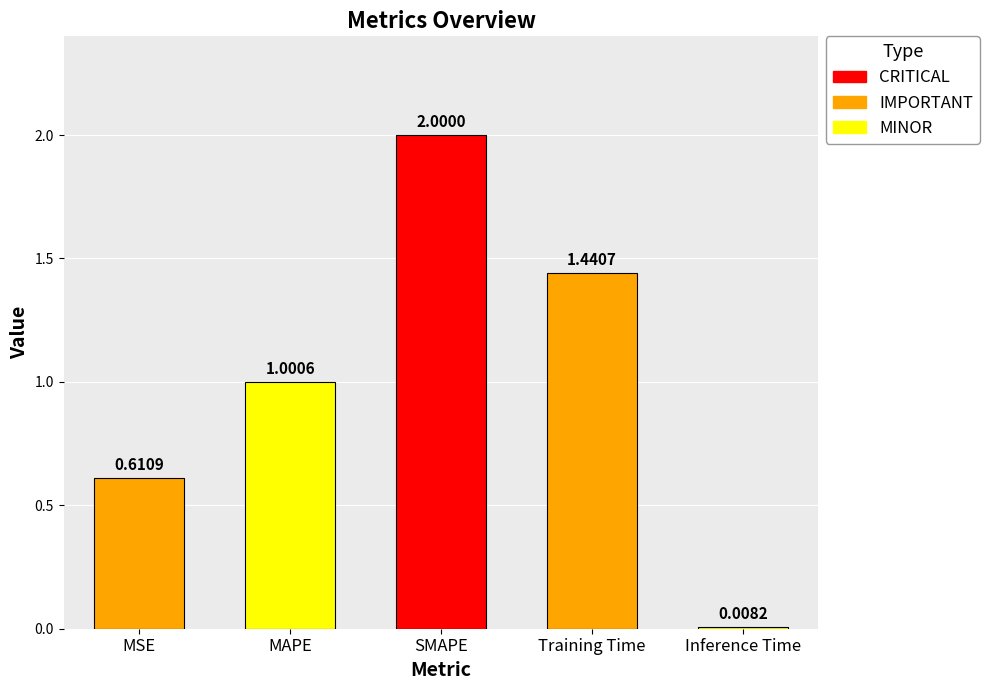

What is the average value?

1.0